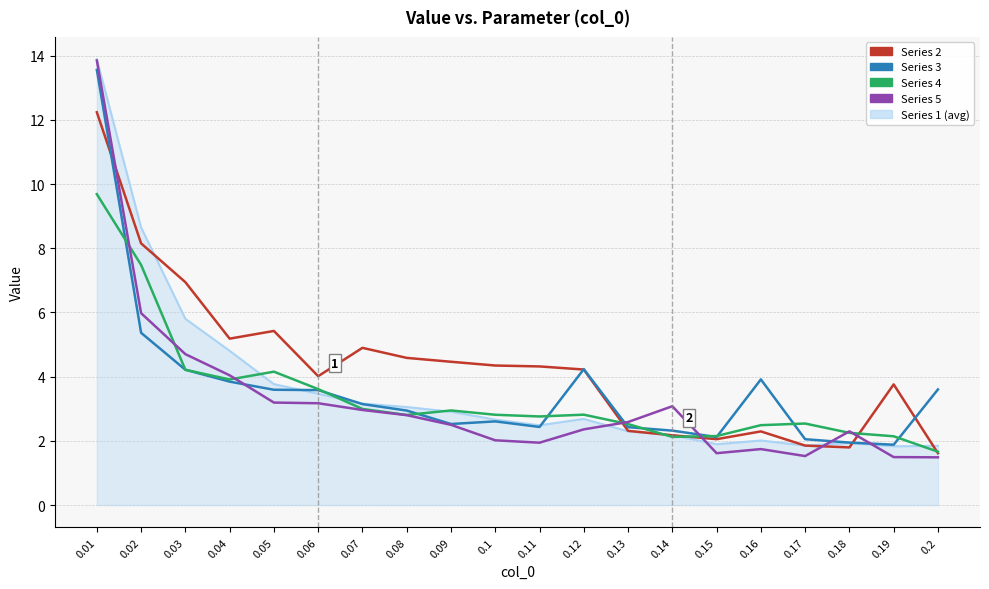

What is the total value across all series at 0.1?

14.4